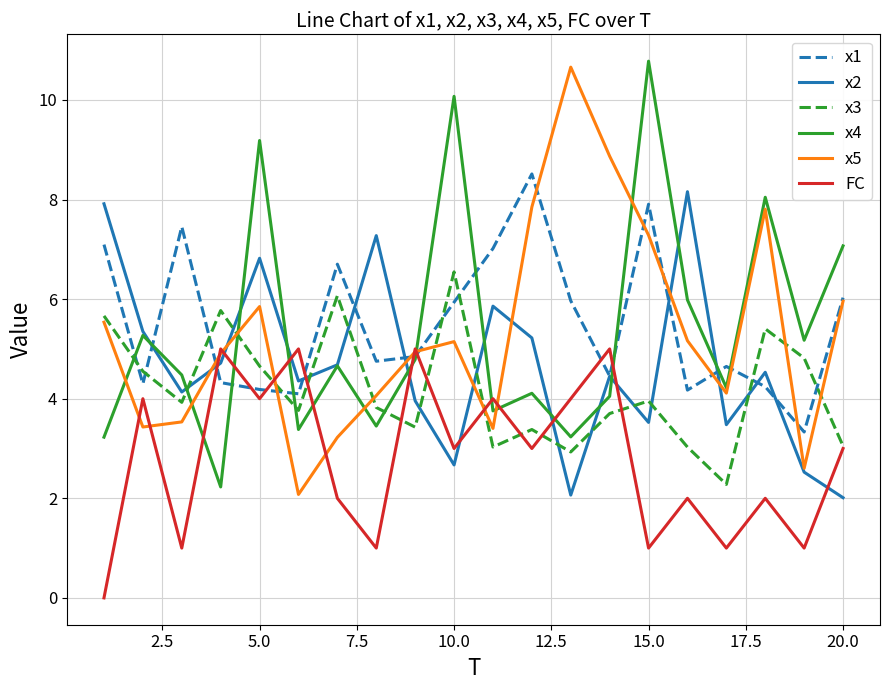

True or false: x5 and x3 cross at least once.

True